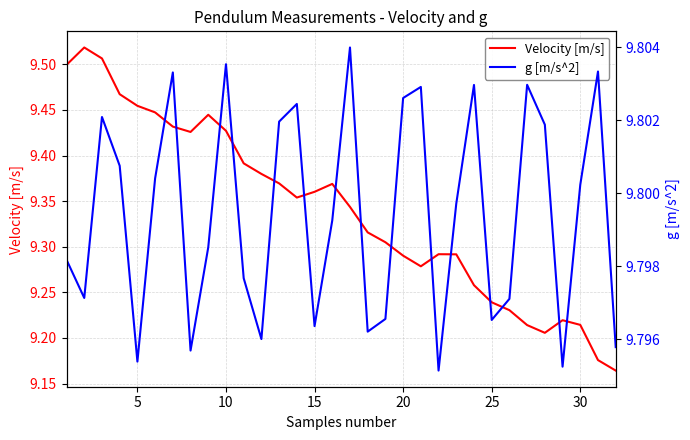

Which series has the largest total across all categories?

g [m/s^2]